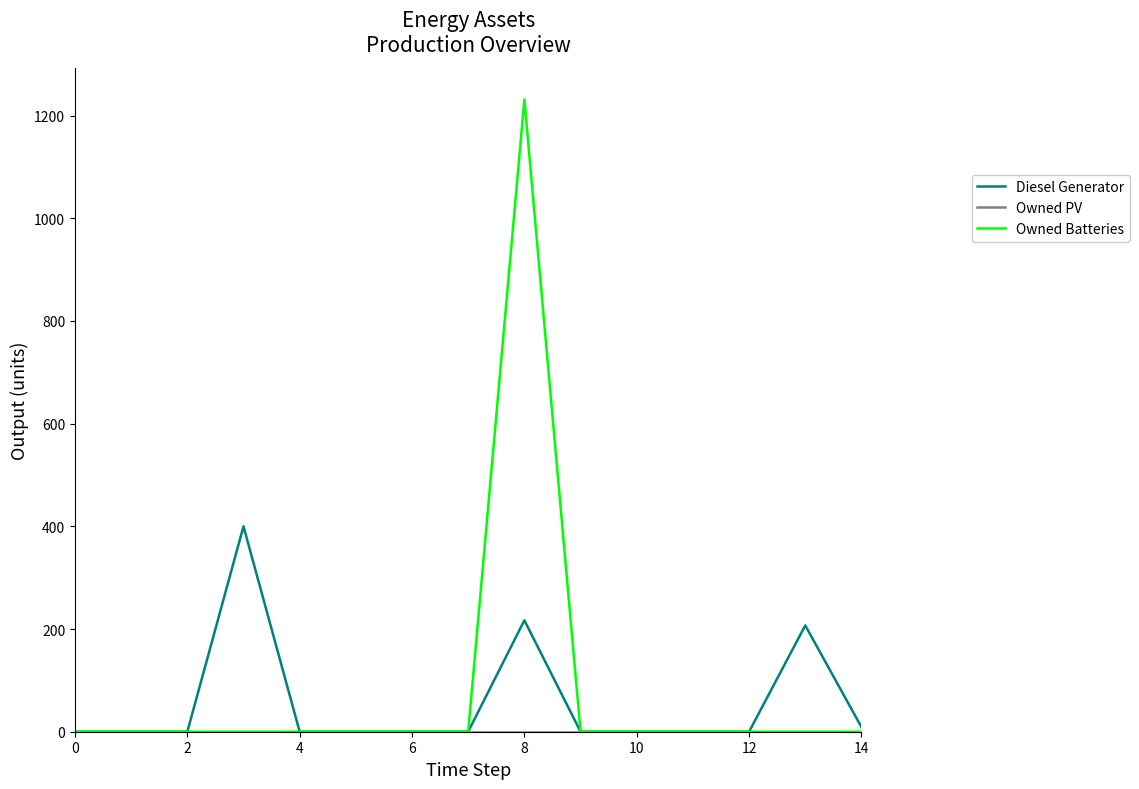

Which series has the largest range (max minus min)?

Owned Batteries